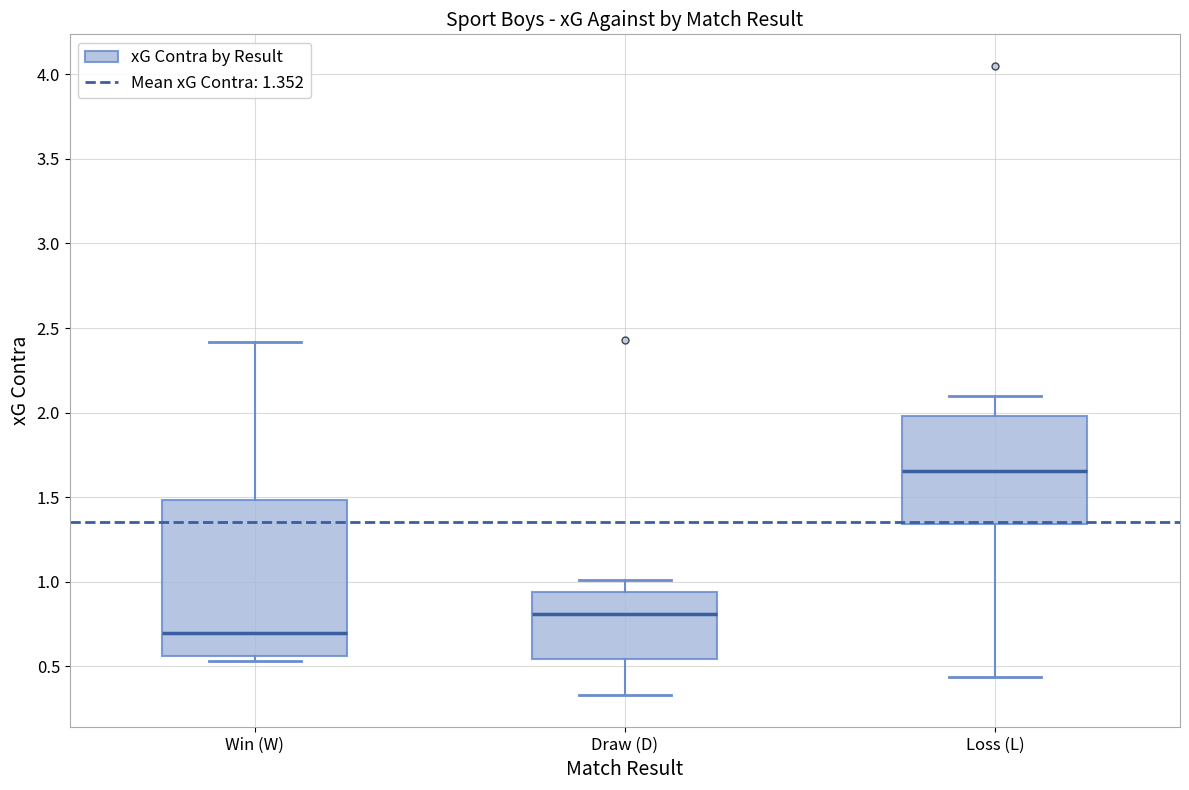

Reading left to right, transcribe this box plot: for each box, give where its median line is, the range the box spans, and where its two whiskers end, as read against the y-axis. The values are not printed on the chart, so give them approximately, as read against the axis.

Win (W): median 0.70, box 0.55 to 1.50, whiskers 0.55 (just below the box's lower edge) to 2.40
Draw (D): median 0.80, box 0.55 to 0.95, whiskers 0.35 to 1.00
Loss (L): median 1.65, box 1.35 to 2.00, whiskers 0.45 to 2.10